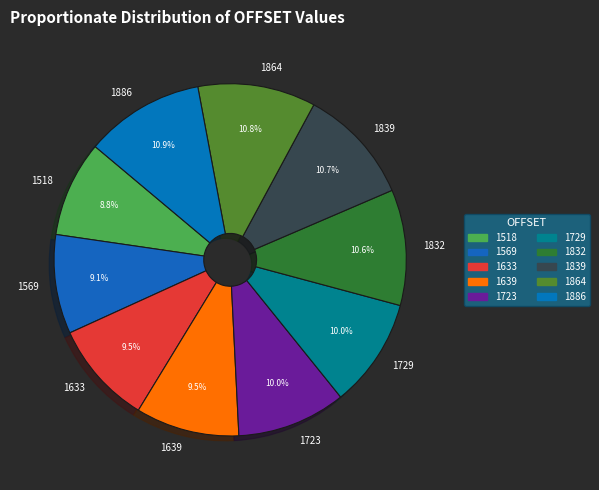

Do 1639 and 1518 together represent more than half of the pie?

No